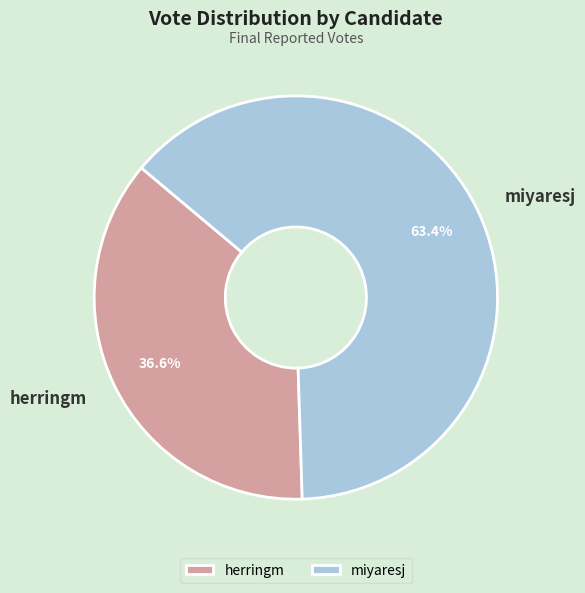

Which slice is the smallest?

herringm